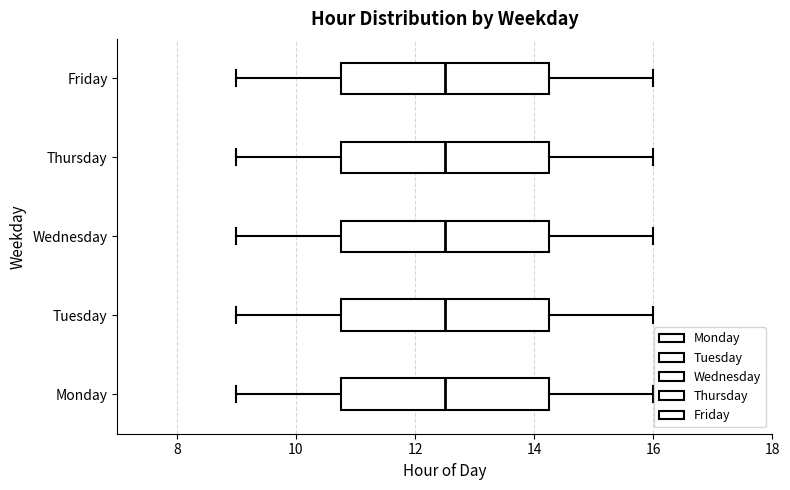

Reading bottom to top, transcribe this box plot: for each box, give where its median line is, the range the box spans, and where its two whiskers end, as read against the x-axis. The values are not printed on the chart, so give them approximately, as read against the axis.

Monday: median 12.6, box 10.8 to 14.2, whiskers 9.0 to 16.0
Tuesday: median 12.6, box 10.8 to 14.2, whiskers 9.0 to 16.0
Wednesday: median 12.6, box 10.8 to 14.2, whiskers 9.0 to 16.0
Thursday: median 12.6, box 10.8 to 14.2, whiskers 9.0 to 16.0
Friday: median 12.6, box 10.8 to 14.2, whiskers 9.0 to 16.0